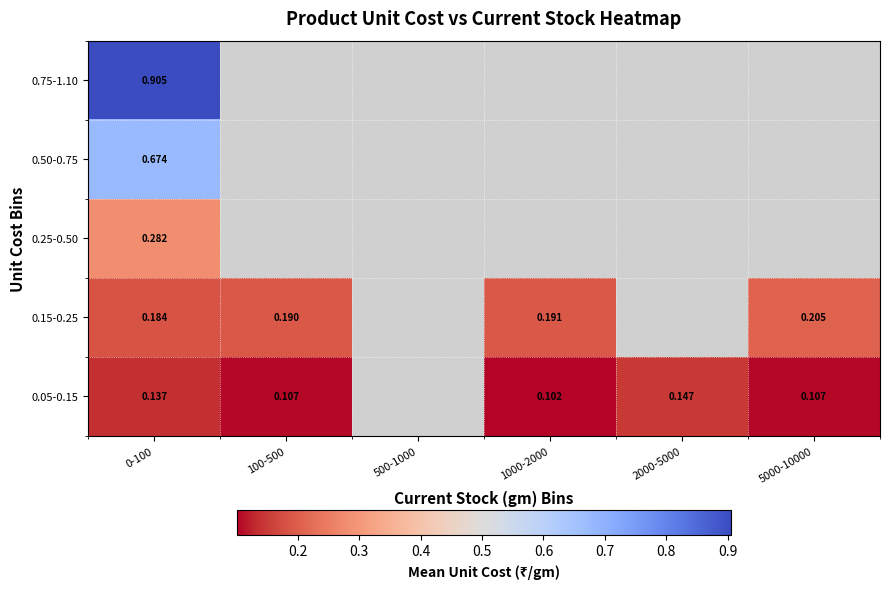

Count the number of categories in the chart.

6